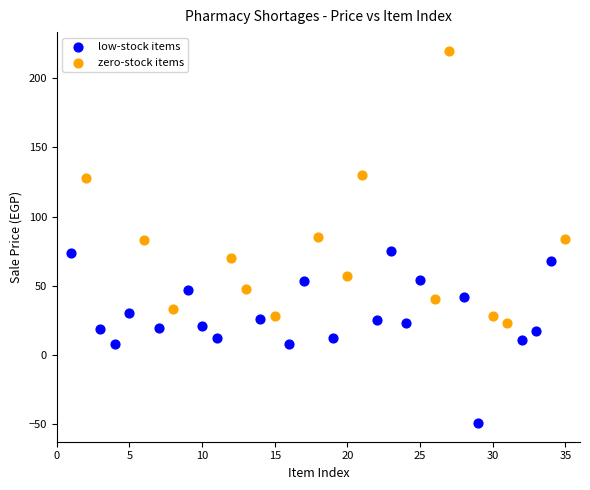

What are all the series names shown in the legend?

low-stock items, zero-stock items